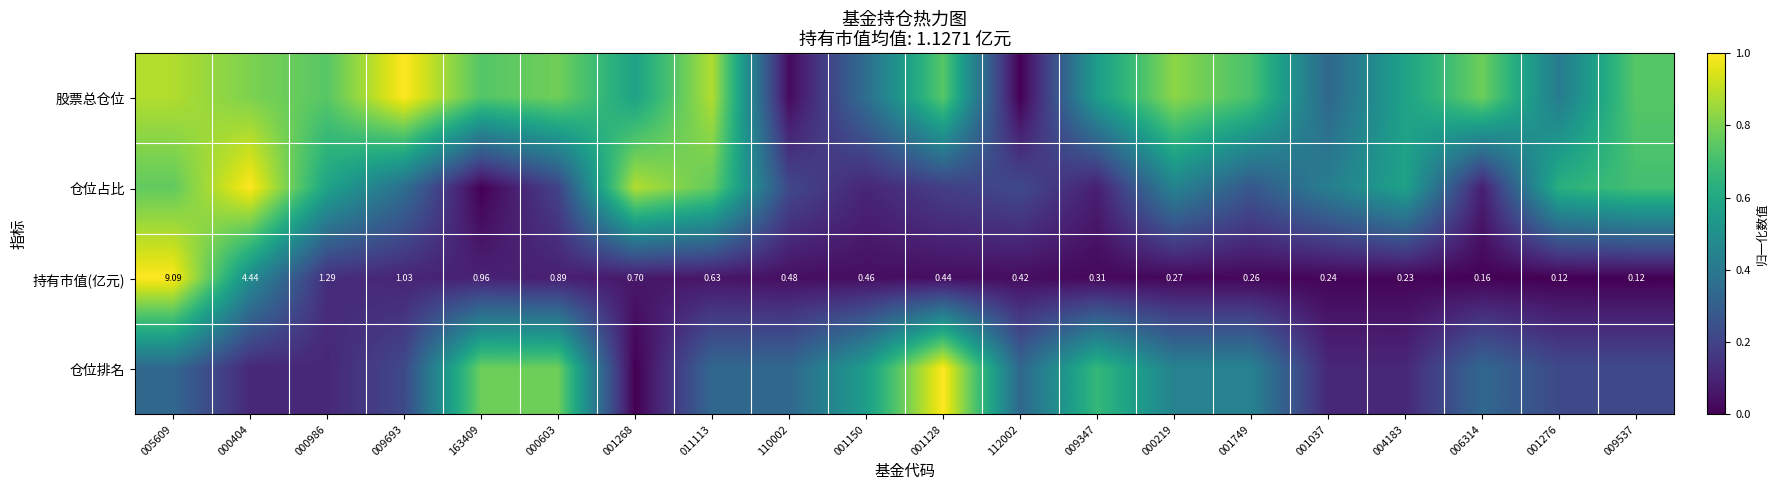

Between 001150 and 001276, which is larger?

001276